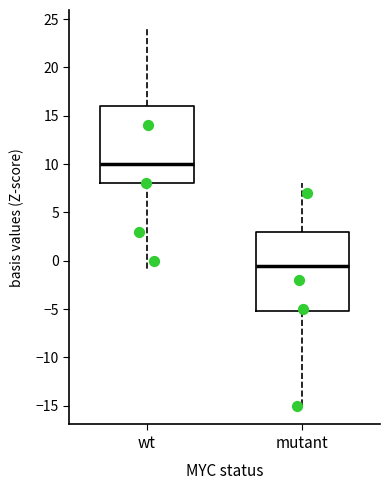

Reading left to right, transcribe this box plot: for each box, give where its median line is, the range the box spans, and where its two whiskers end, as read against the y-axis. The values are not printed on the chart, so give them approximately, as read against the axis.

wt: median 10.0, box 8.0 to 16.0, whiskers -1.0 to 24.0
mutant: median -0.5, box -5.0 to 3.0, whiskers -15.0 to 8.0